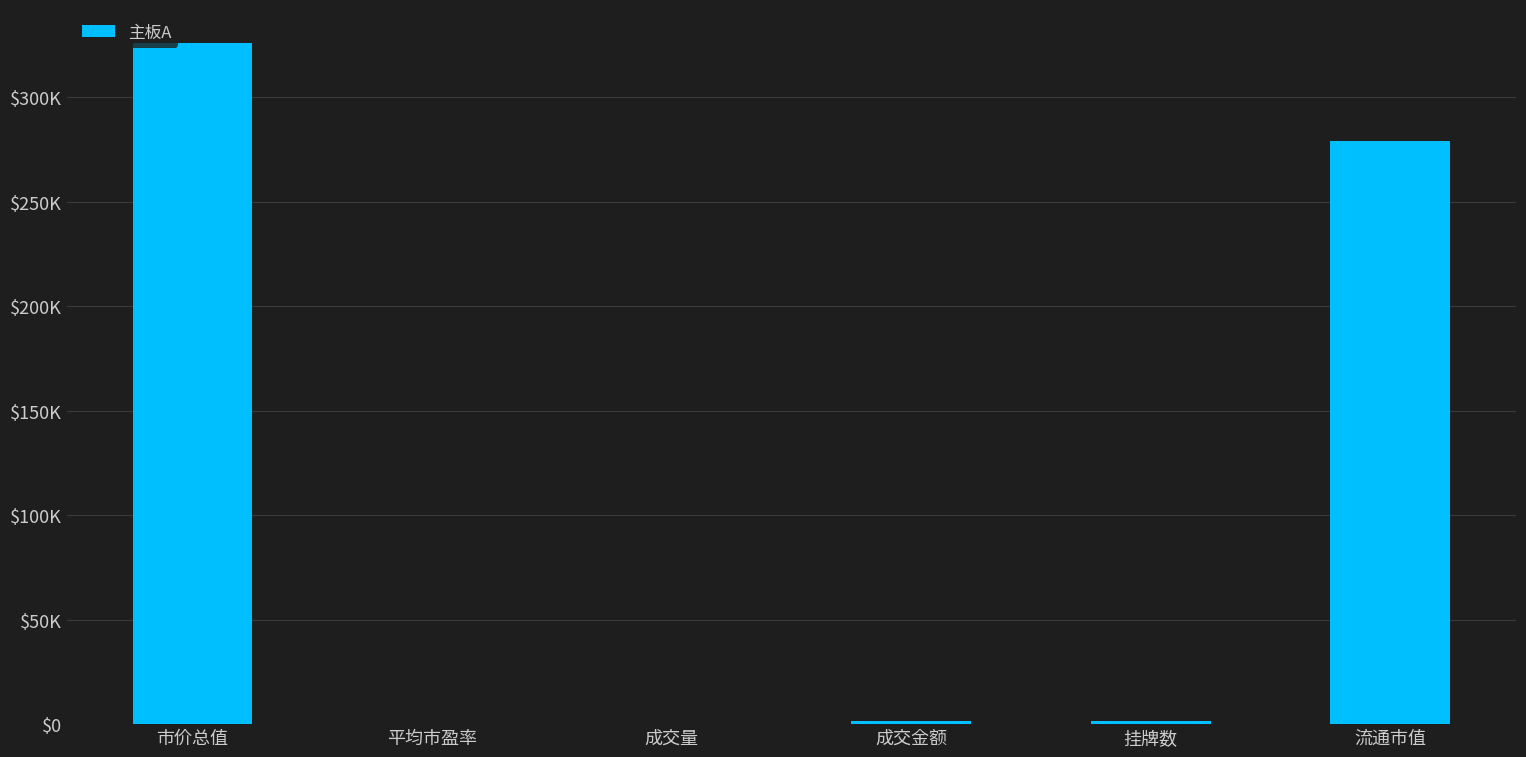

Between 成交量 and 挂牌数, which is larger?

挂牌数